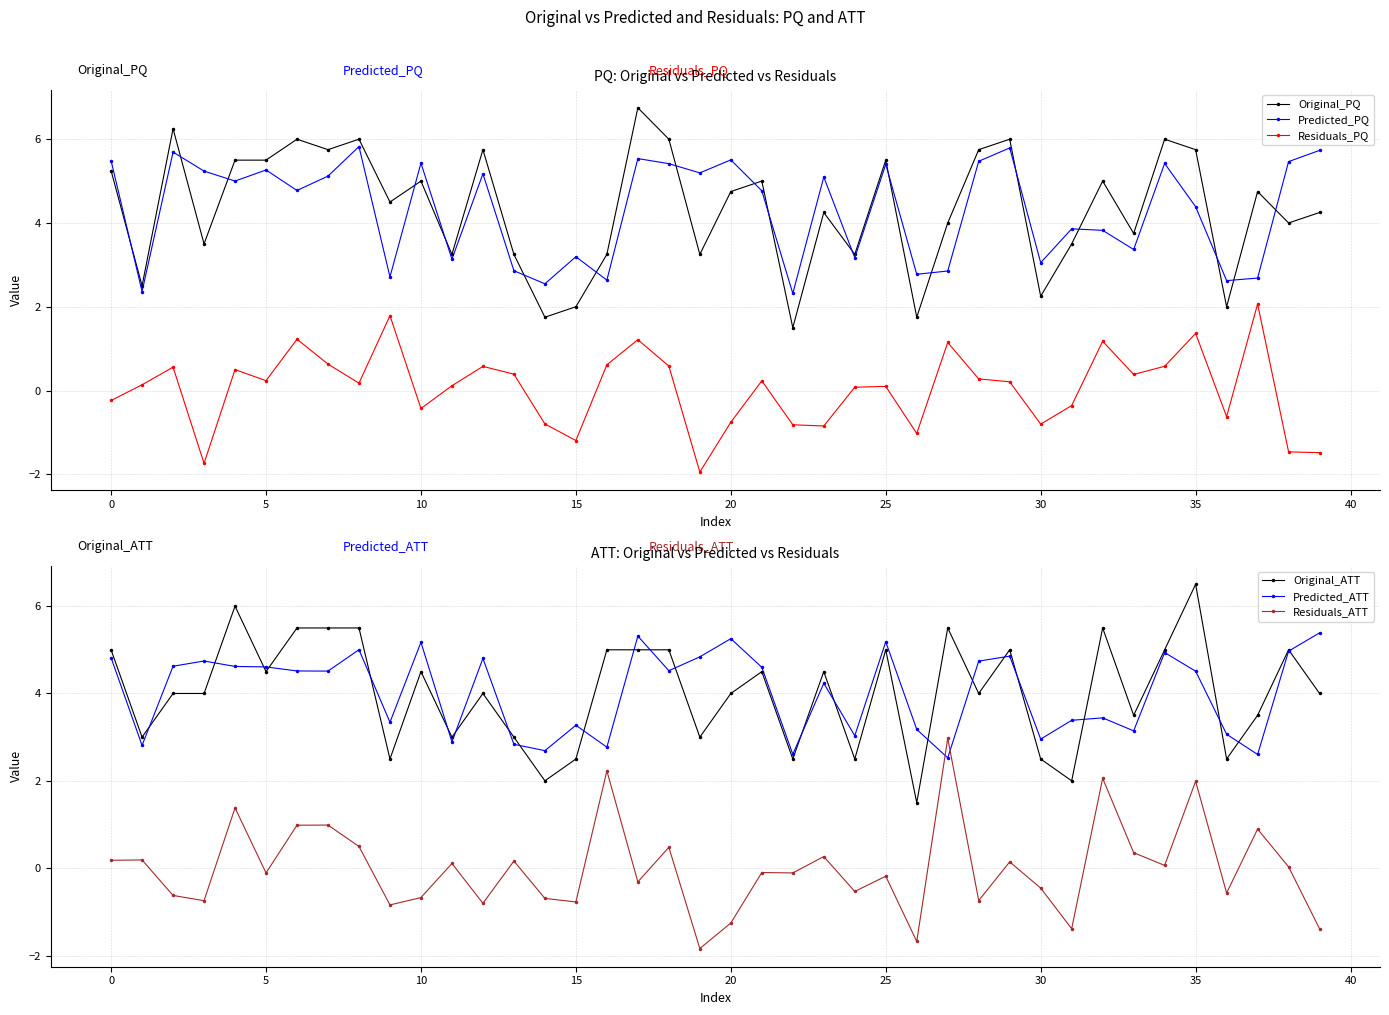

How many interior local valleys does the Predicted_PQ series have?

14